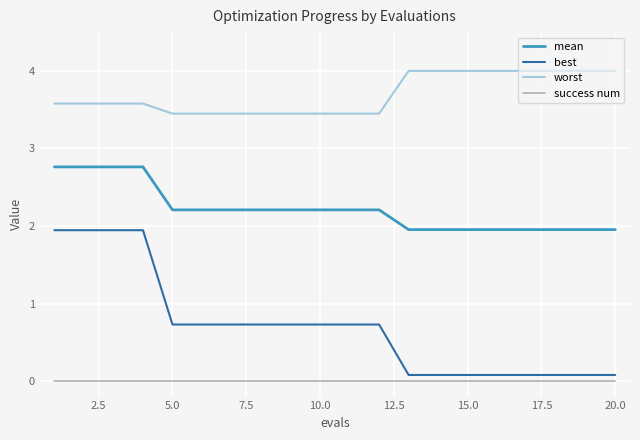

Which series has the widest spread of values?

best